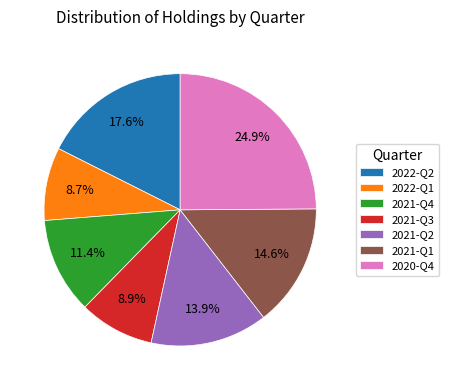

To the nearest percent, what is the combined percentage of 2022-Q2 and 2021-Q4?

29%